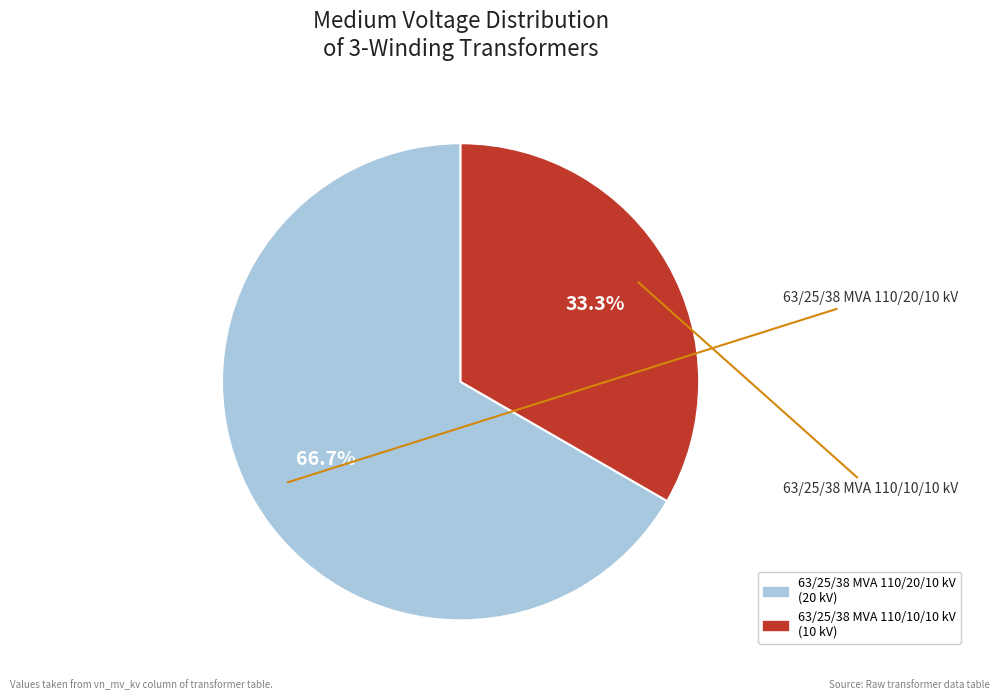

The 63/25/38 MVA 110/10/10 kV slice represents 22% of the pie. True or false?

False